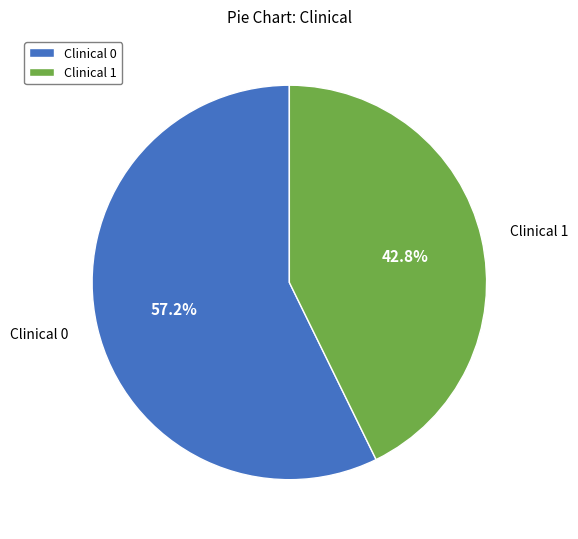

Is there any slice that represents more than half of the pie?

Yes